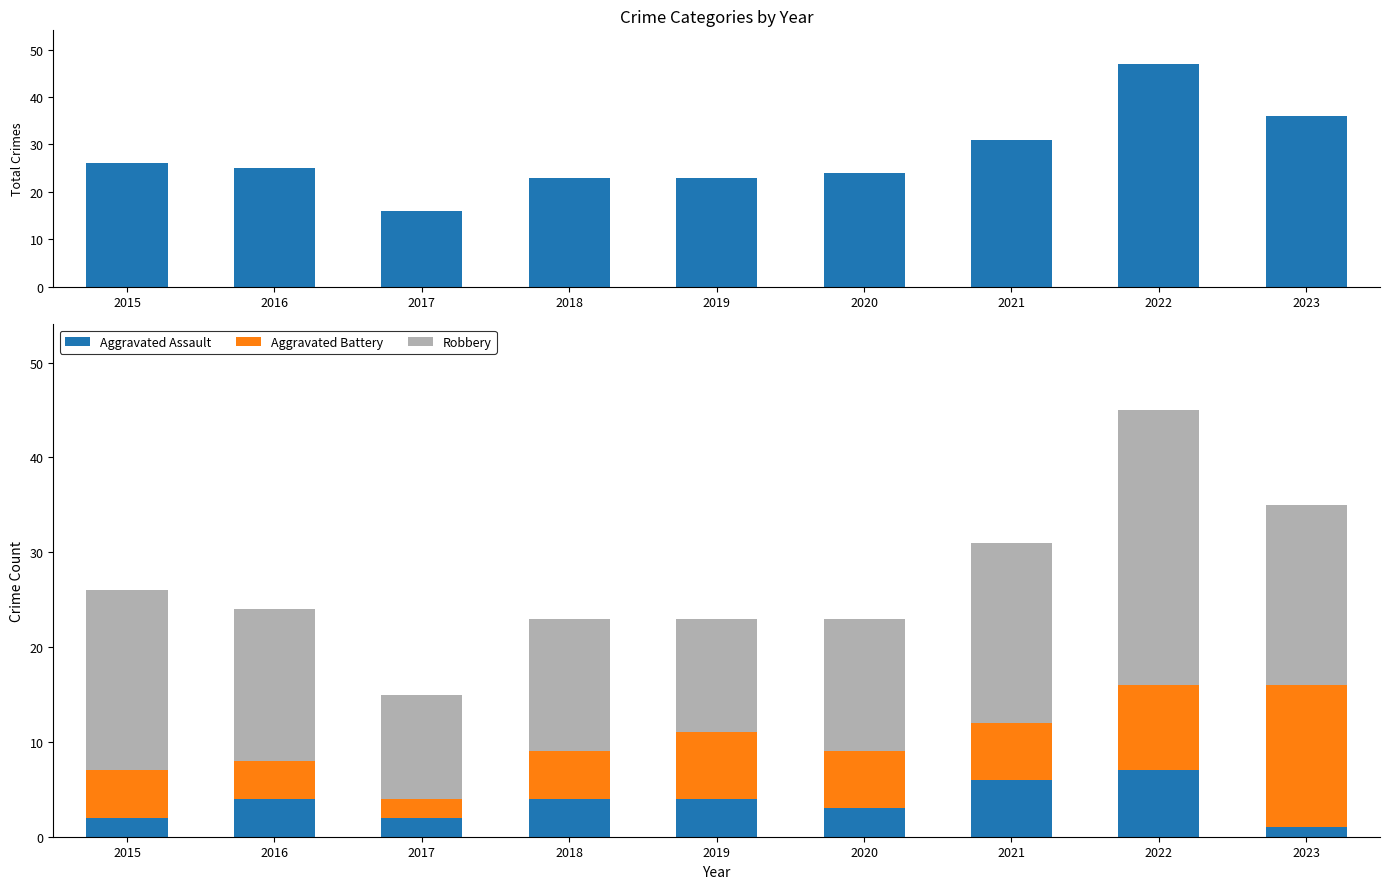

What is the average value of the Aggravated Assault series?

4